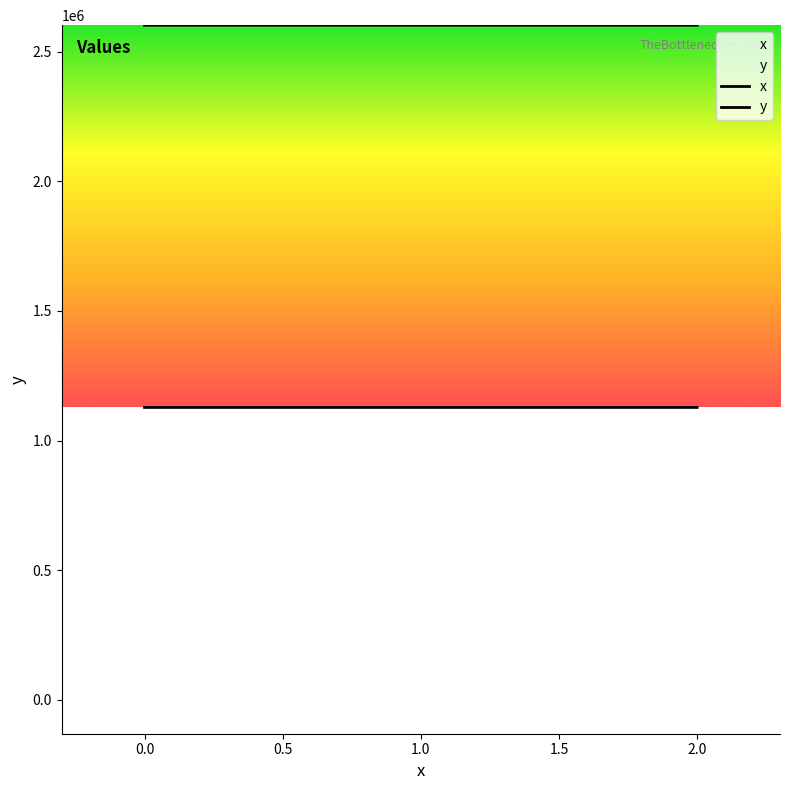

How many distinct data groups are displayed?

2